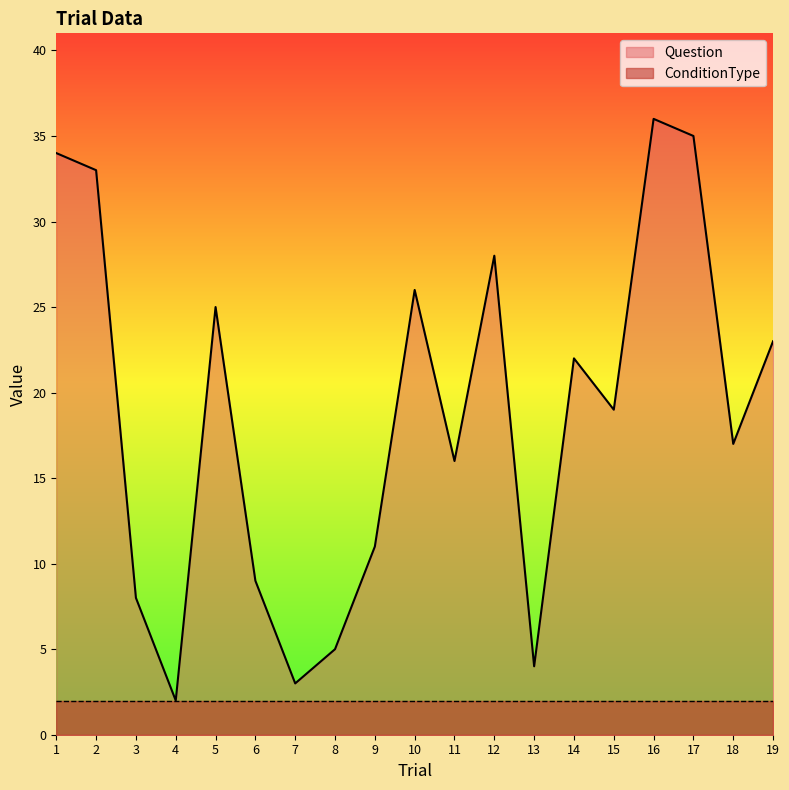

What is the minimum value shown in the chart?

2